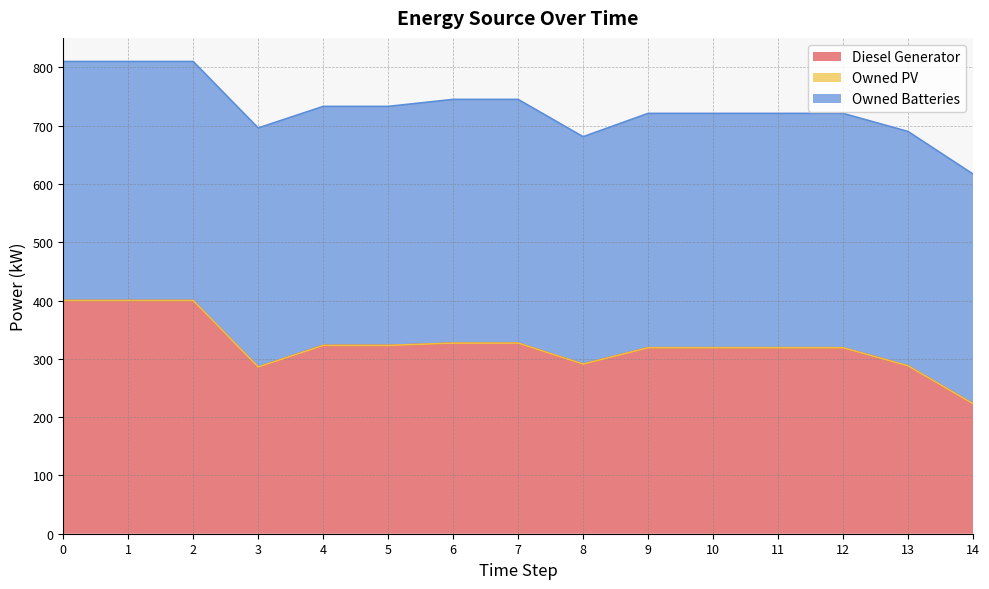

Rank the categories by Owned Batteries value from highest to lowest.

6, 7, 0, 1, 2, 3, 4, 5, 9, 10, 11, 12, 13, 14, 8